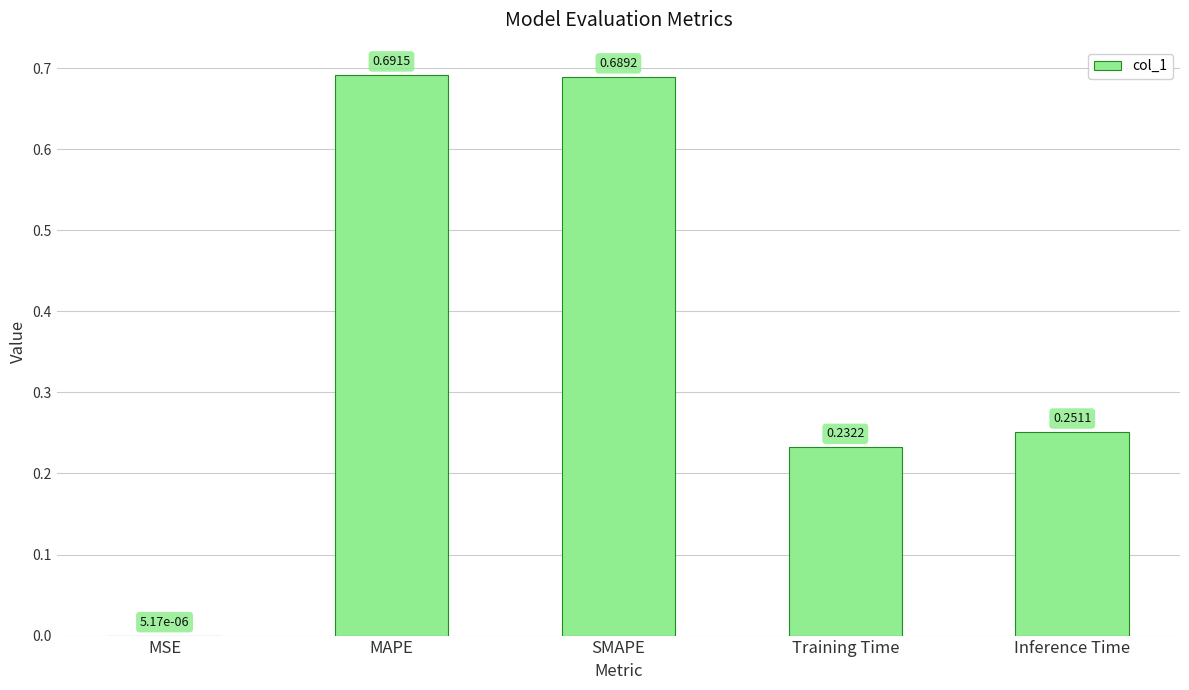

Which category has the highest value across all series?

MAPE